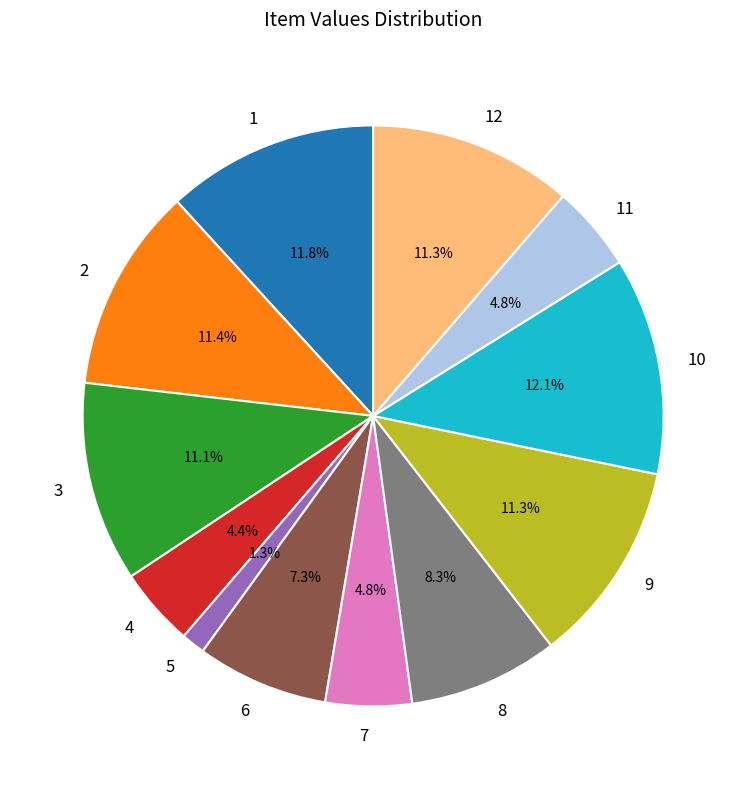

Combined, do 1 and 8 account for over 50%?

No